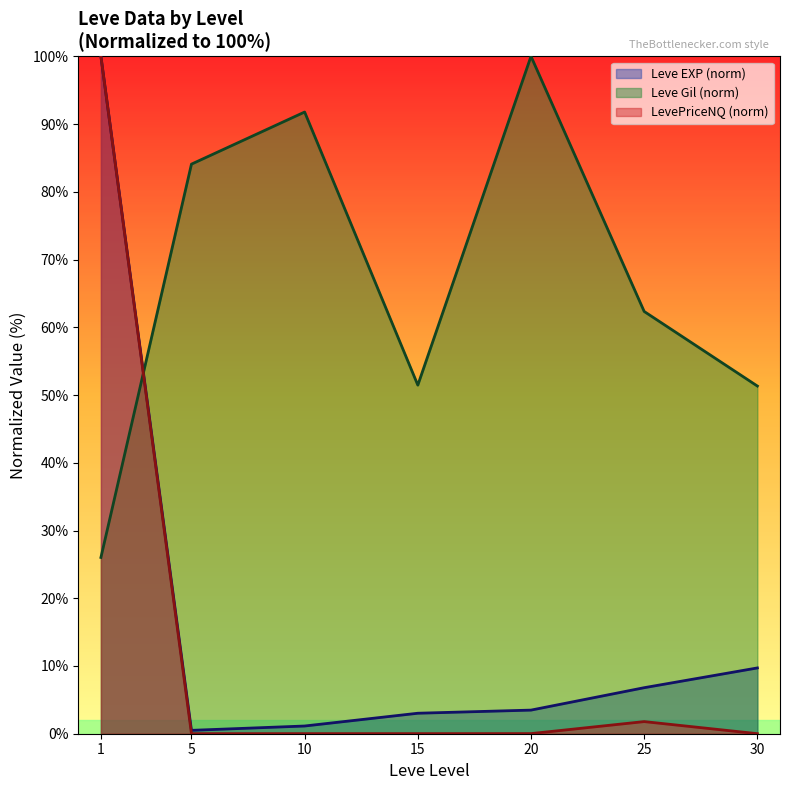

What is the average value of the Leve Gil (norm) series?

66.7